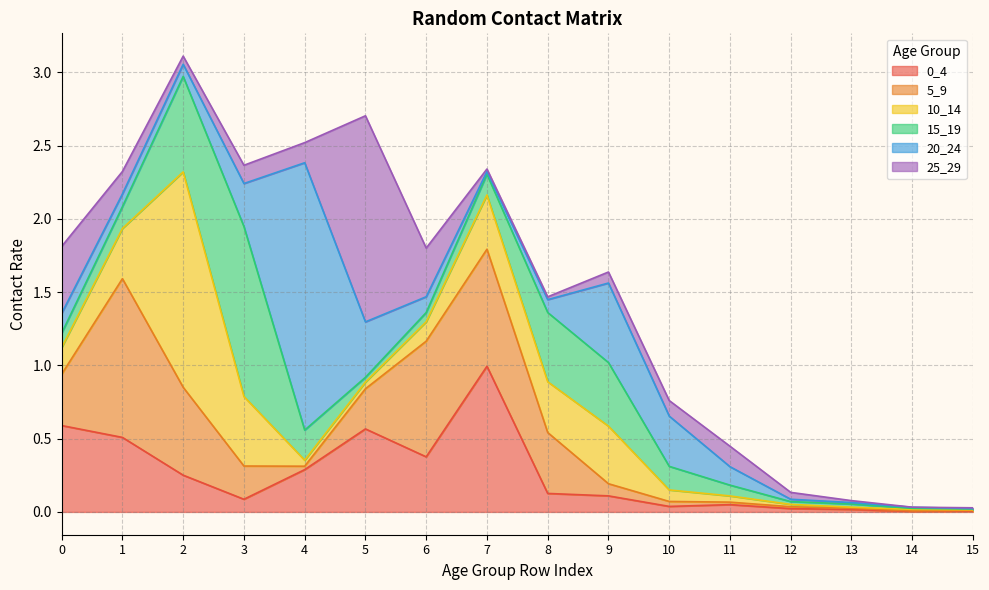

Which series has the largest total across all categories?

5_9